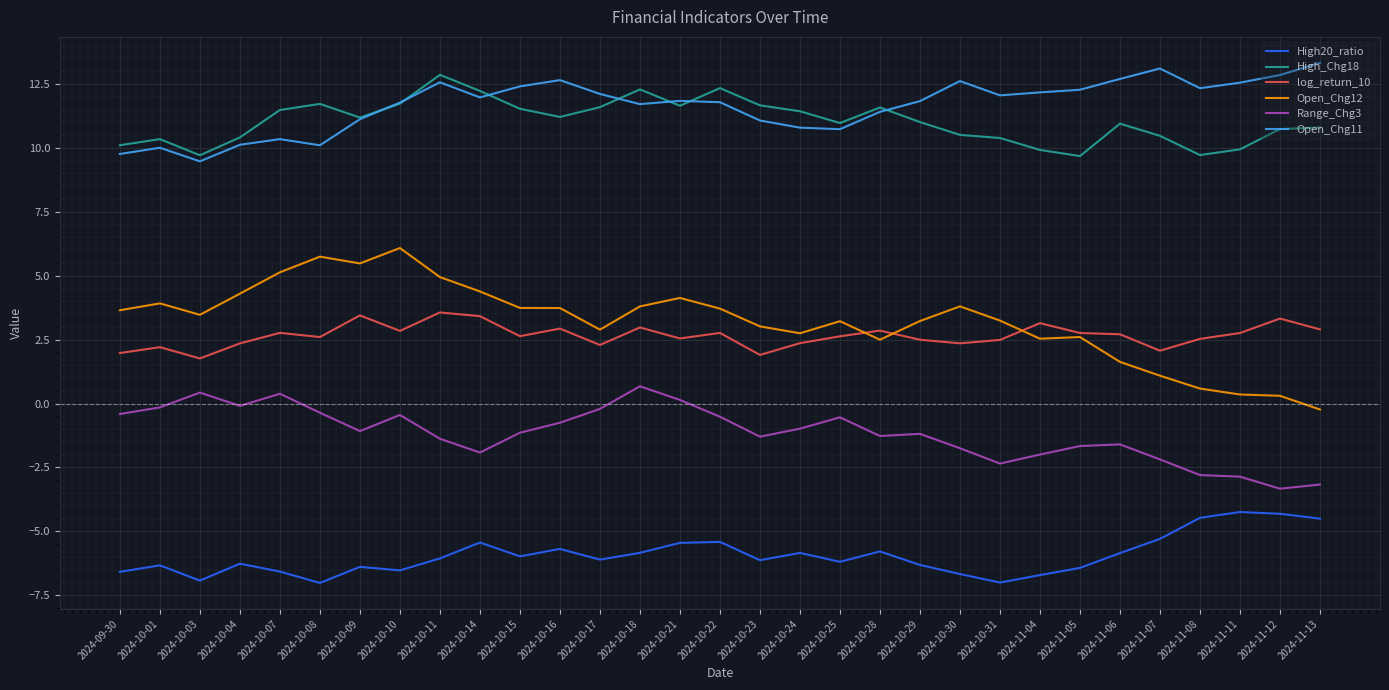

Where does the Open_Chg12 series first go above 3?

2024-09-30